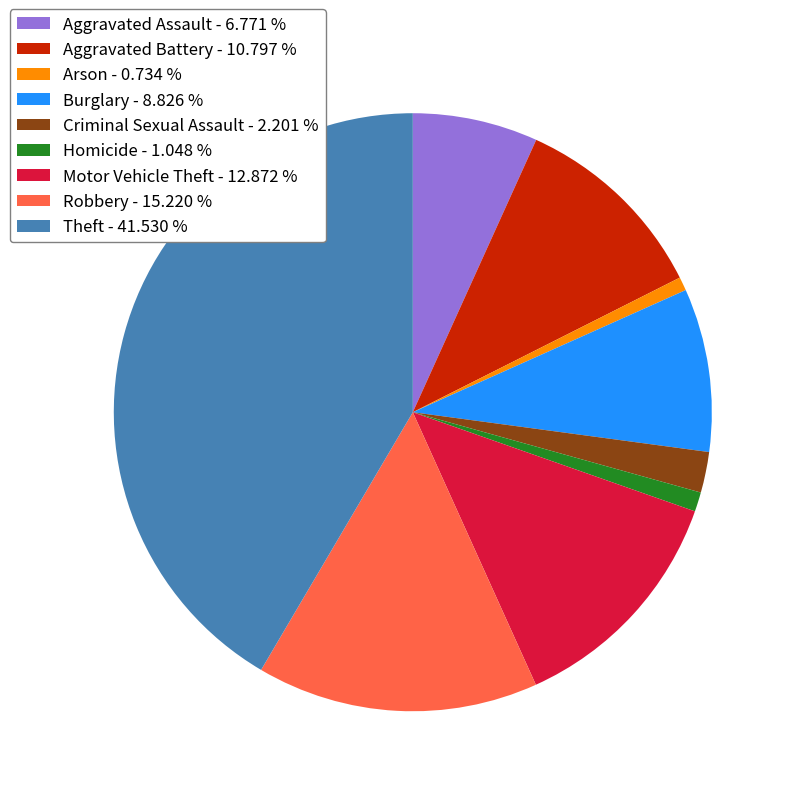

Do Arson - 0.734 % and Theft - 41.530 % together represent more than half of the pie?

No